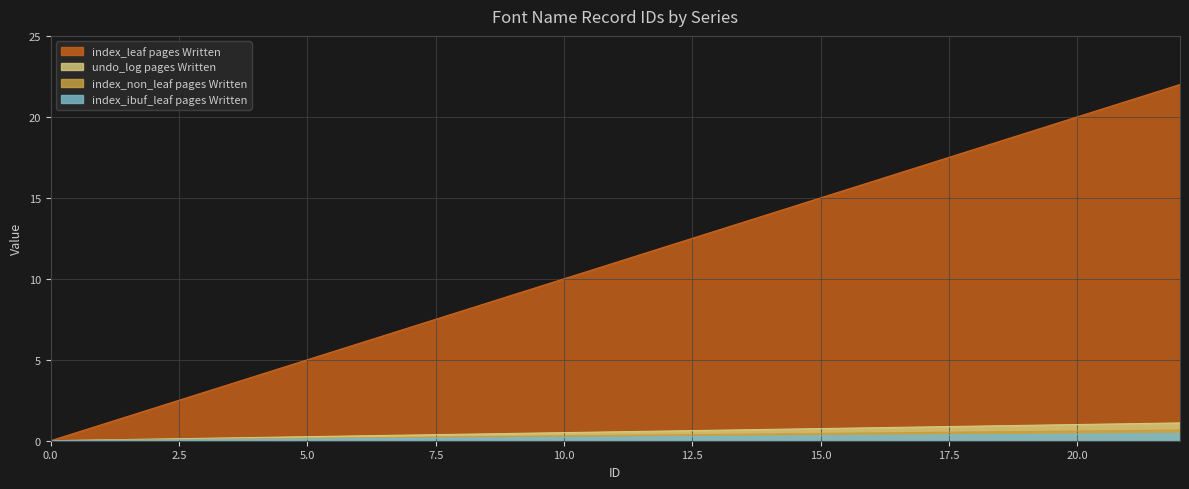

At how many categories does at least one series exceed 12?

9